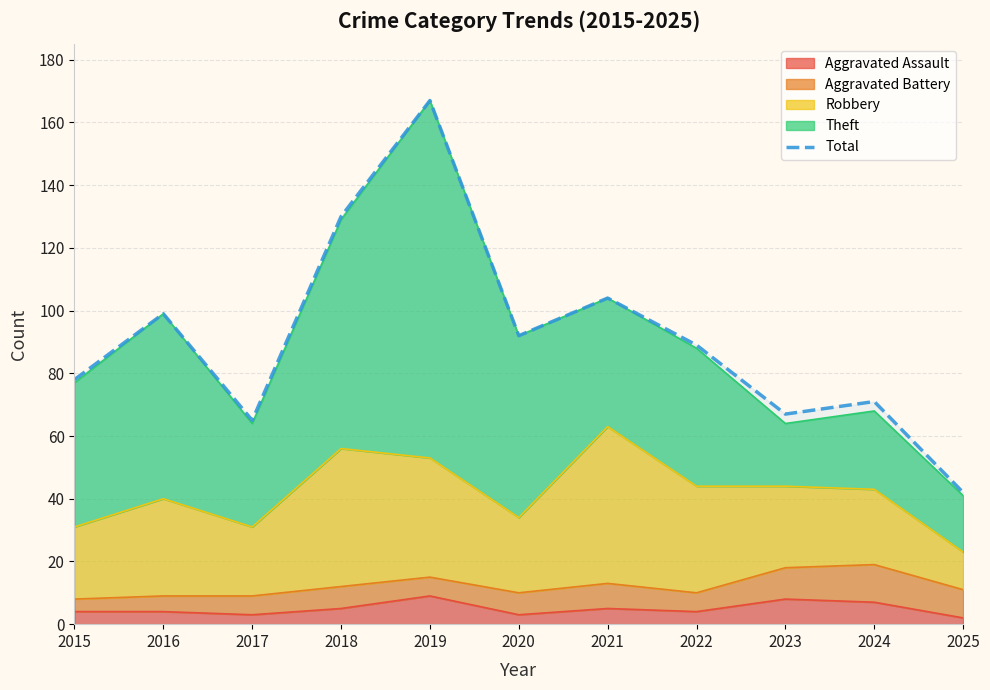

How many values exceed 89?

5